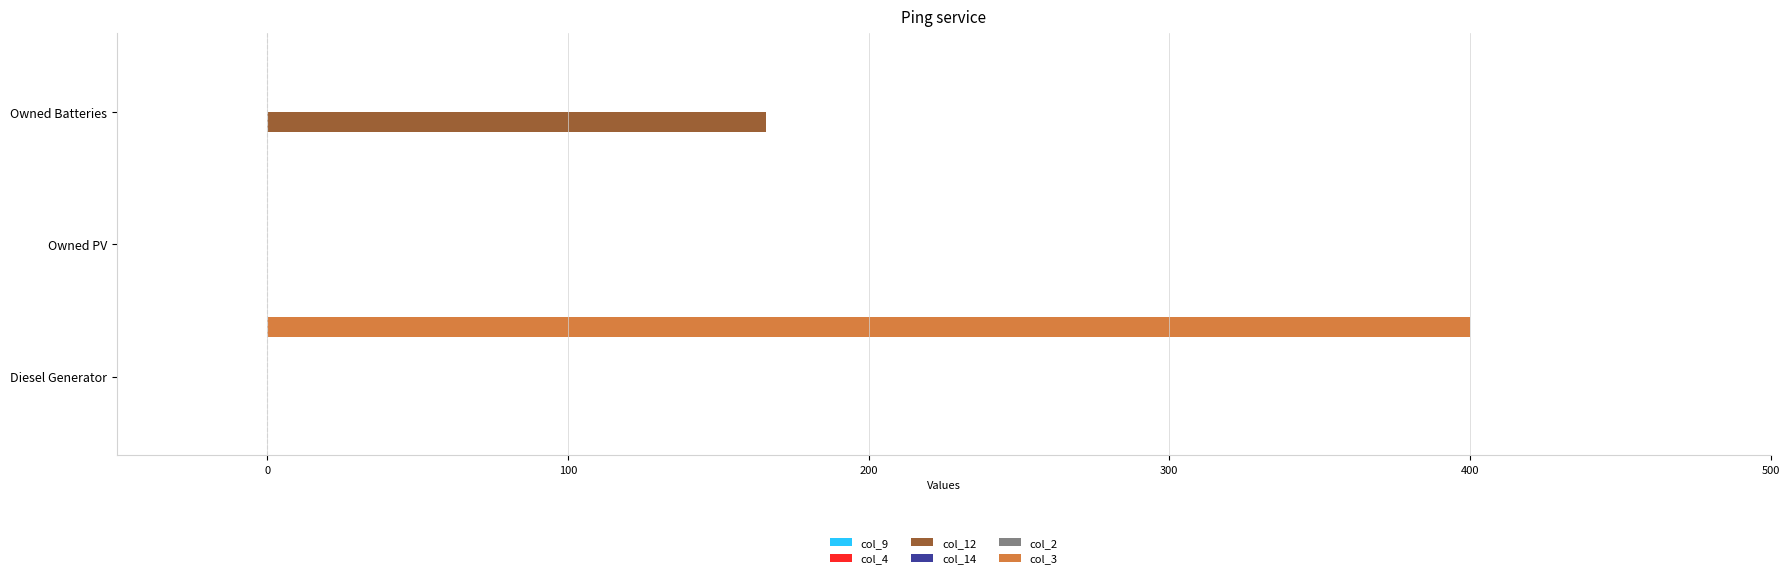

Is the value of col_4 at 0 greater than the value of col_3 at −100?

No